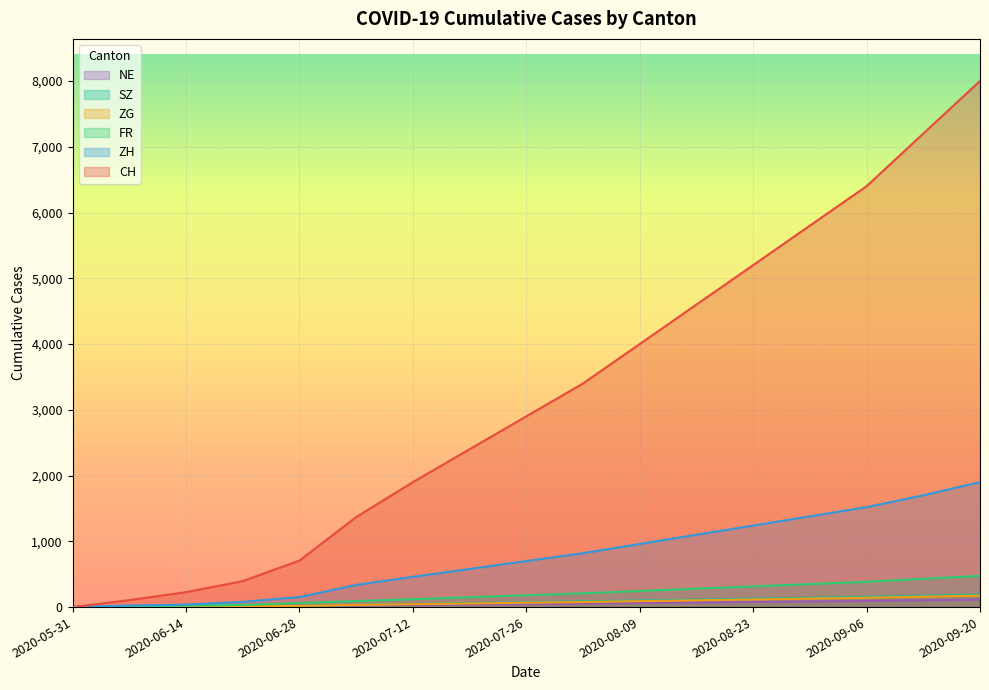

Count the number of data series in this chart.

6